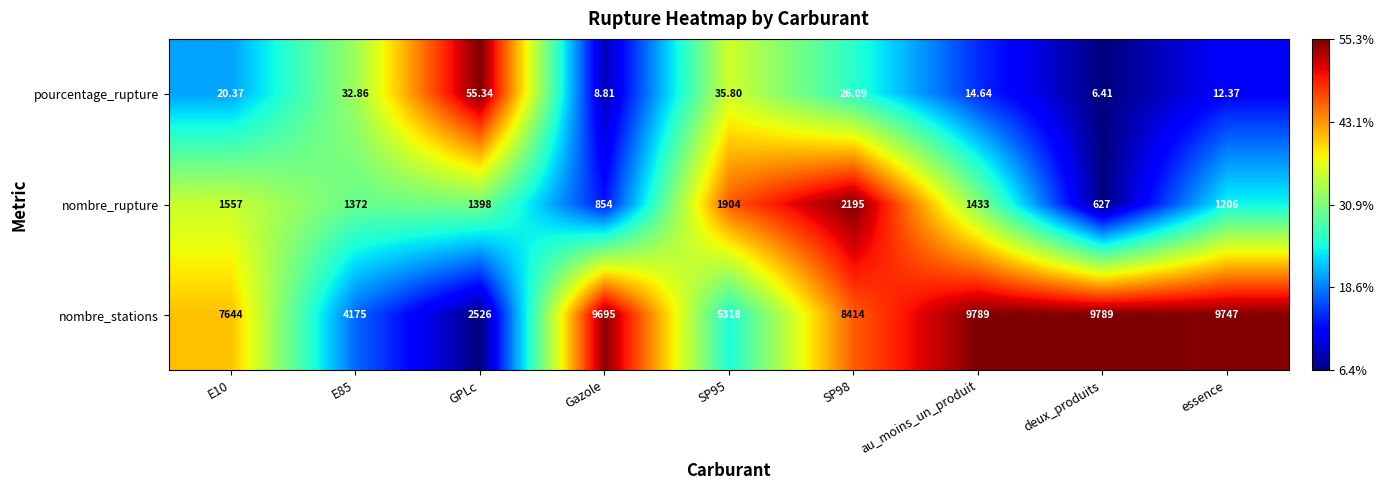

At which label is nombre_rupture closest to 1411?

GPLc